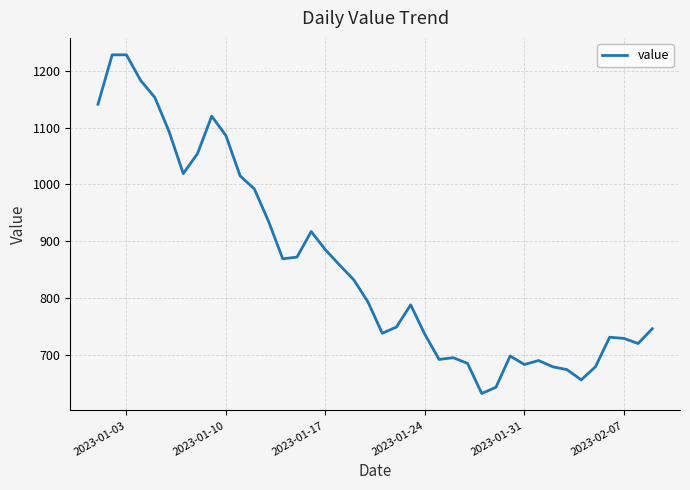

What is the difference between the maximum and minimum values?

596